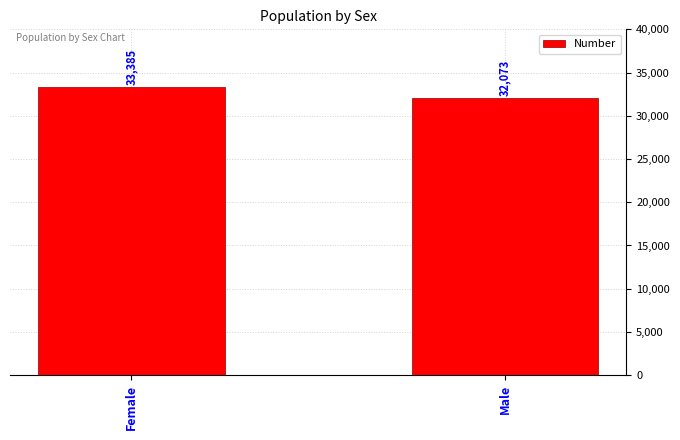

What is the change in value from Female to Male?

-1312